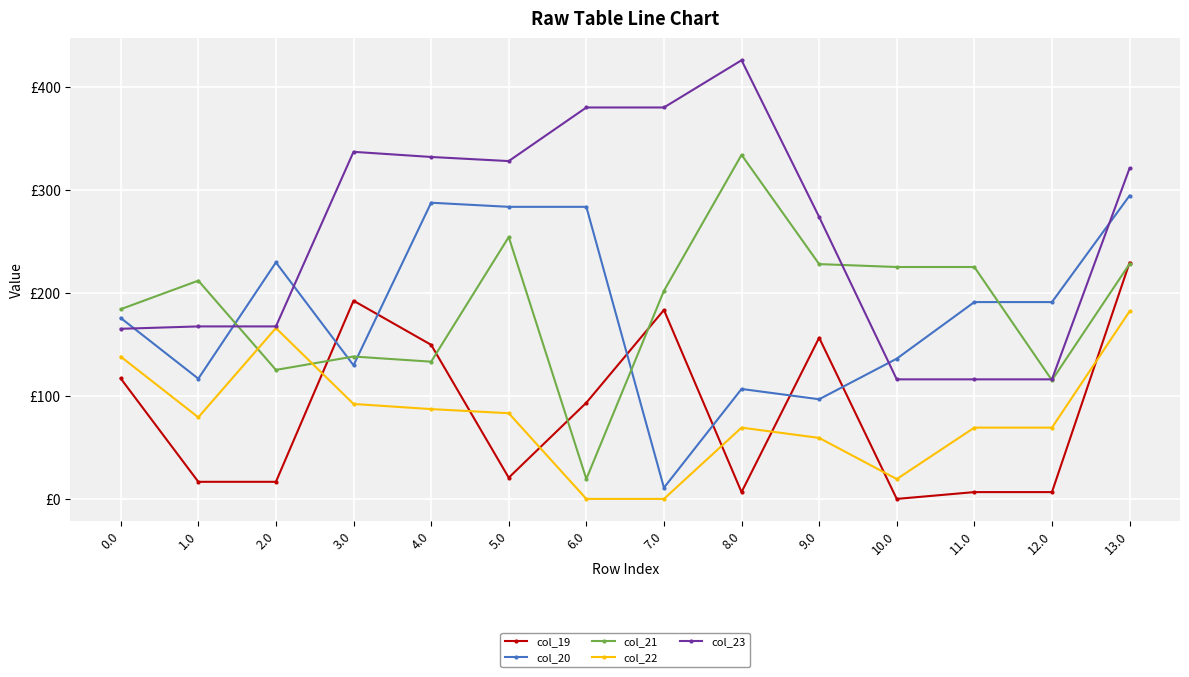

Which series has the largest total across all categories?

col_23